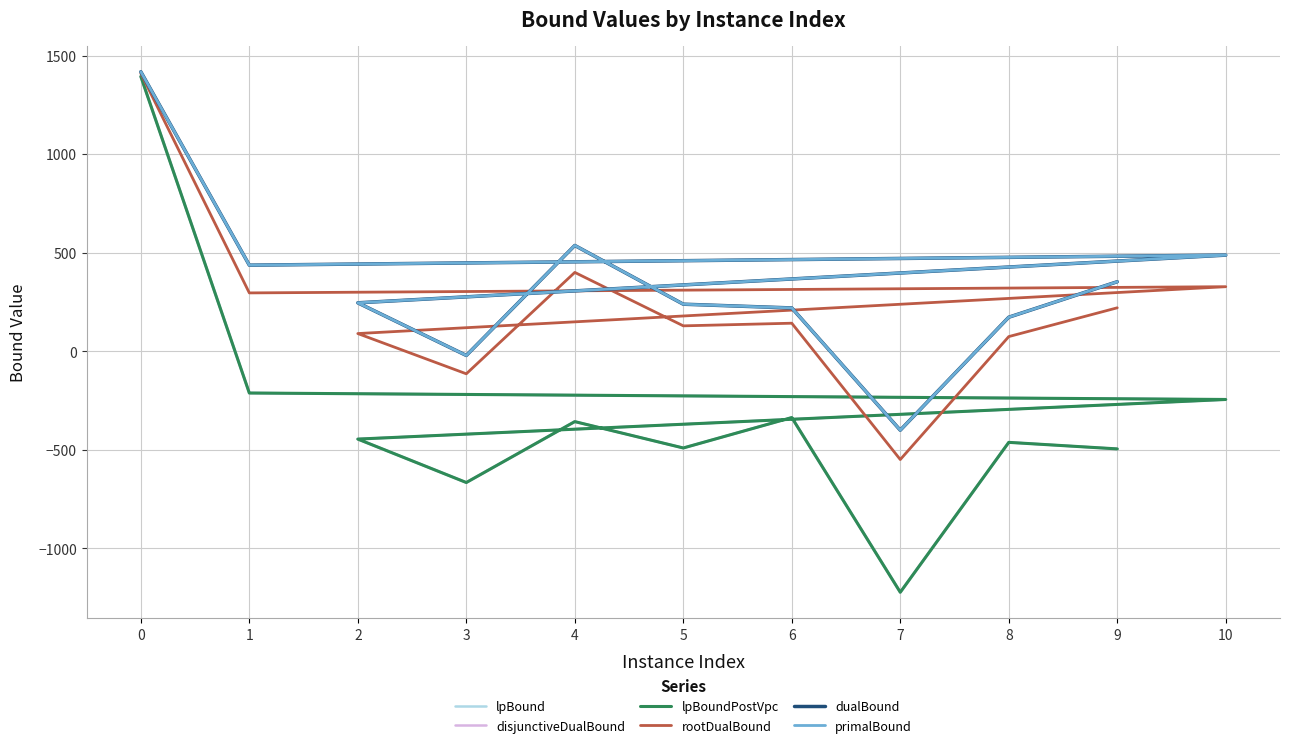

List the labels in order of dualBound value, smallest first.

7, 3, 8, 6, 5, 2, 9, 1, 10, 4, 0